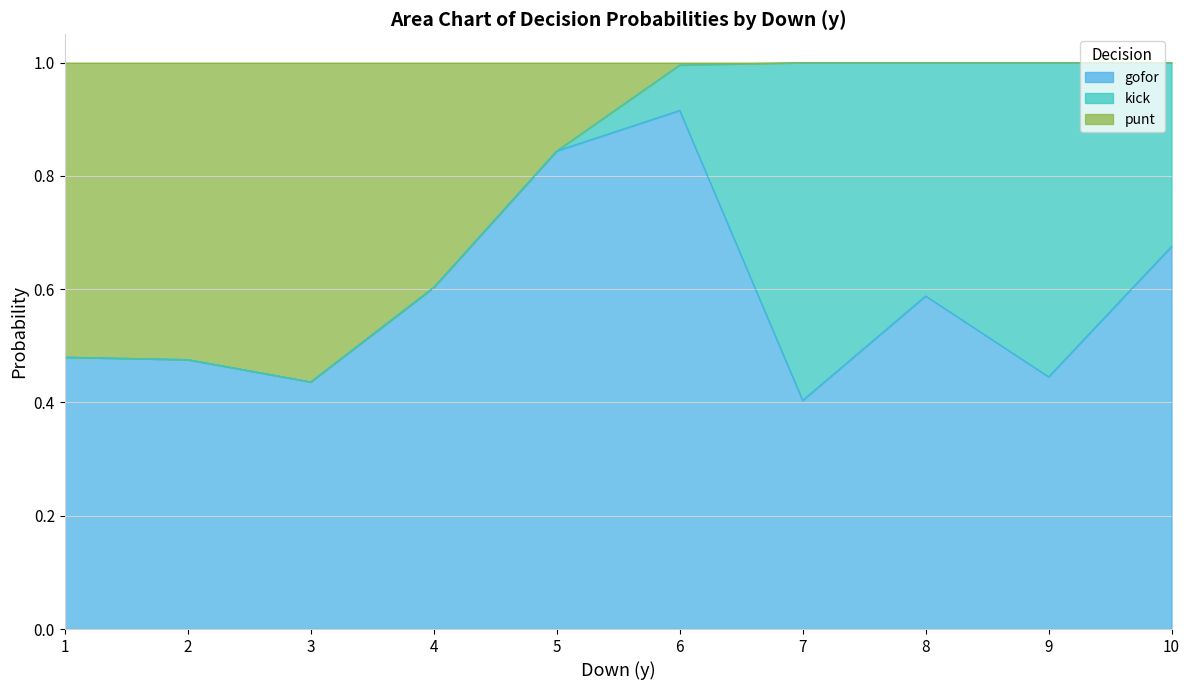

What is the total value across all series at 10?

1.0